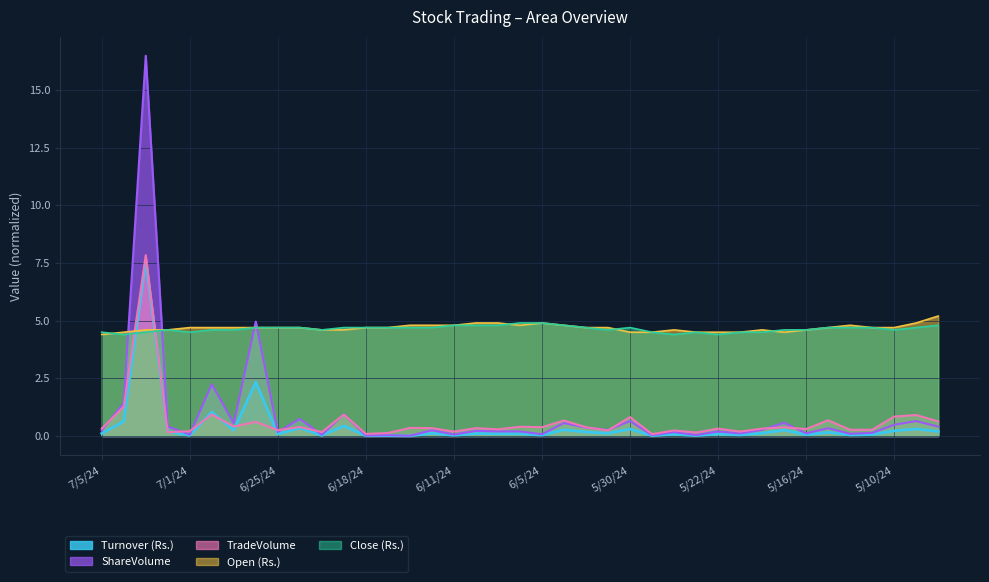

True or false: Open (Rs.) has a value of 4.5 at 5/21/24.

True